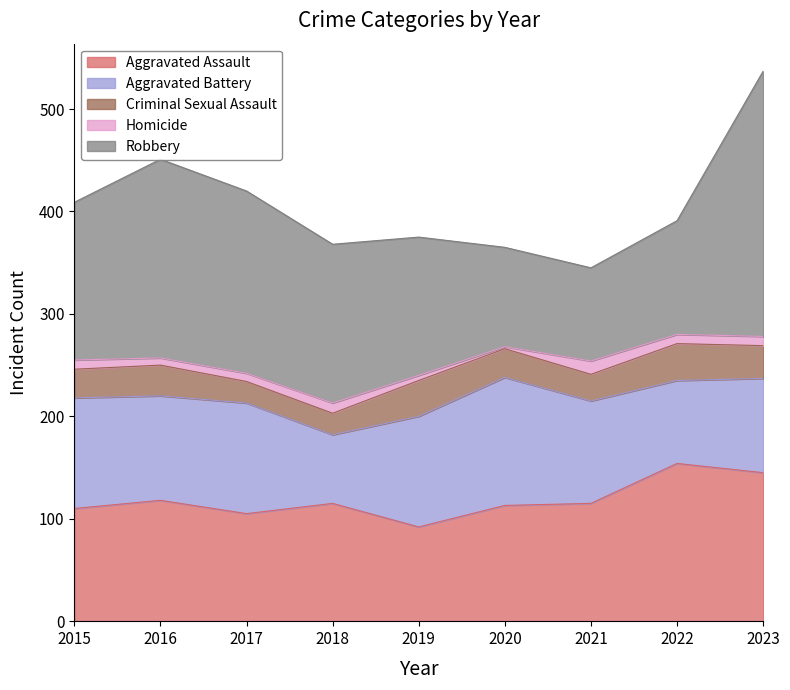

List the labels in order of Homicide value, smallest first.

2020, 2019, 2016, 2017, 2015, 2022, 2023, 2018, 2021